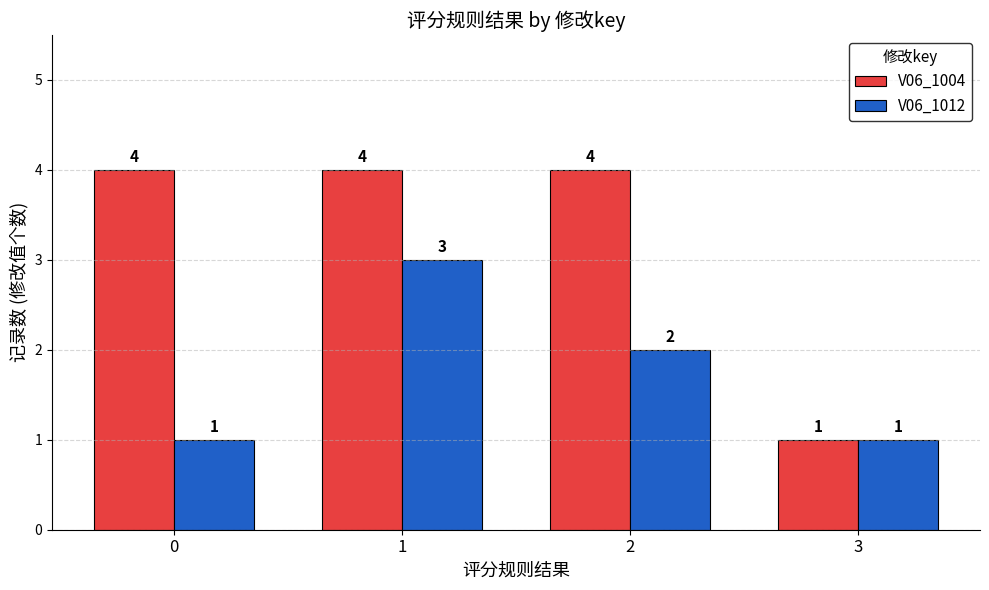

How many values in the V06_1004 series are below 4?

1